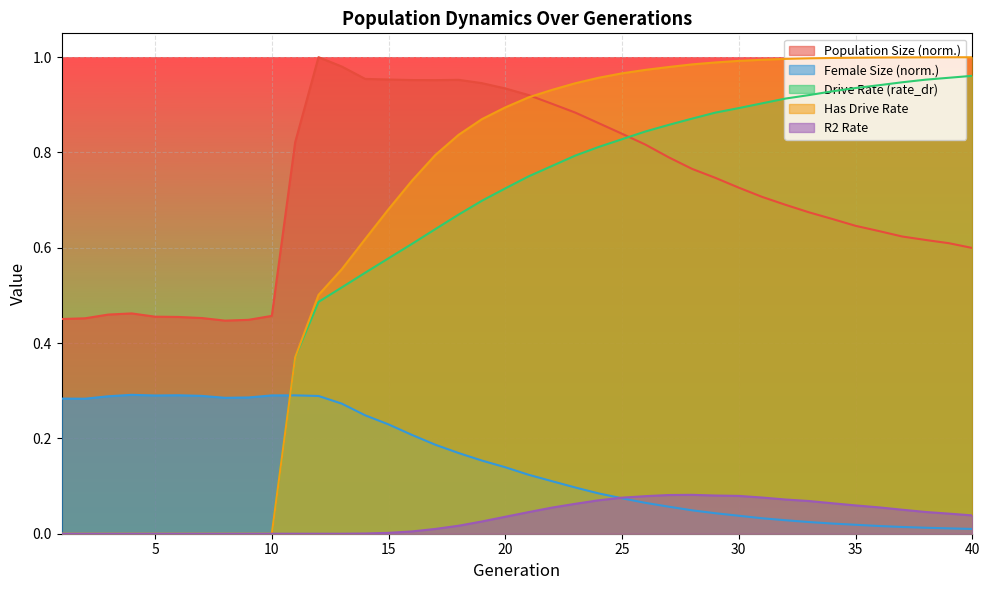

True or false: rate_r2 has a value of 0.0 at 25.

False